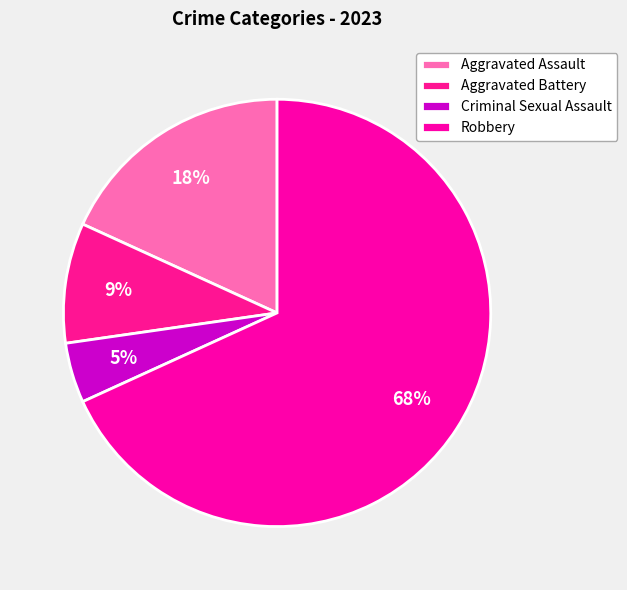

True or false: Criminal Sexual Assault accounts for 19% of the total.

False